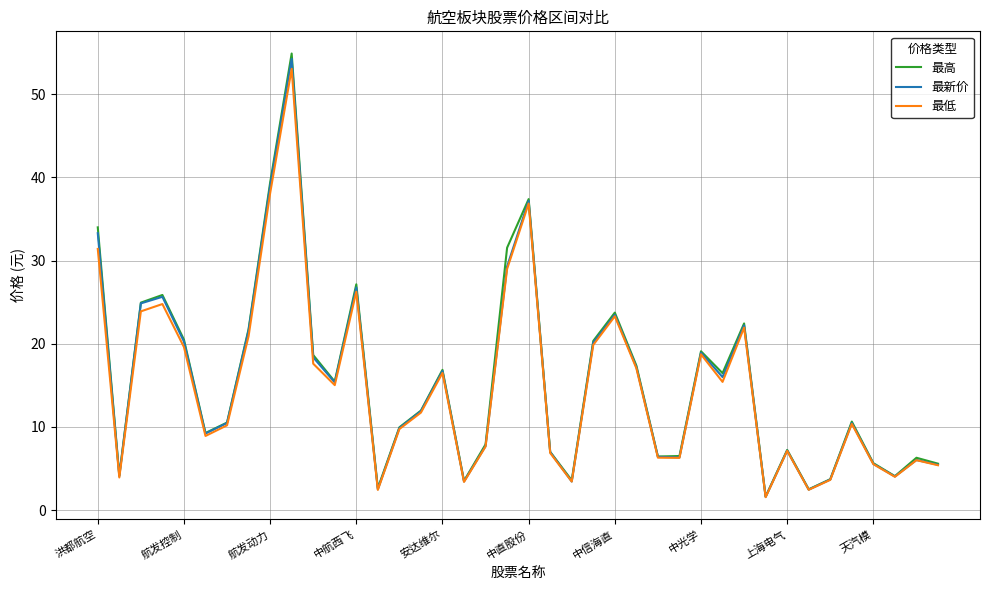

What is the greatest value displayed?

54.9